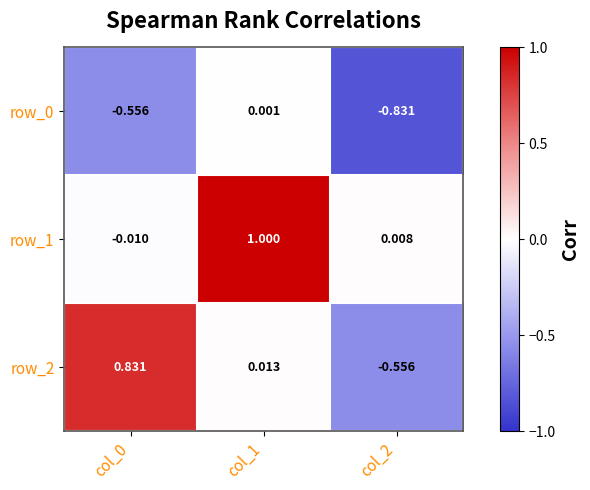

Is the value of row_2 at col_0 greater than the value of row_0 at col_0?

Yes